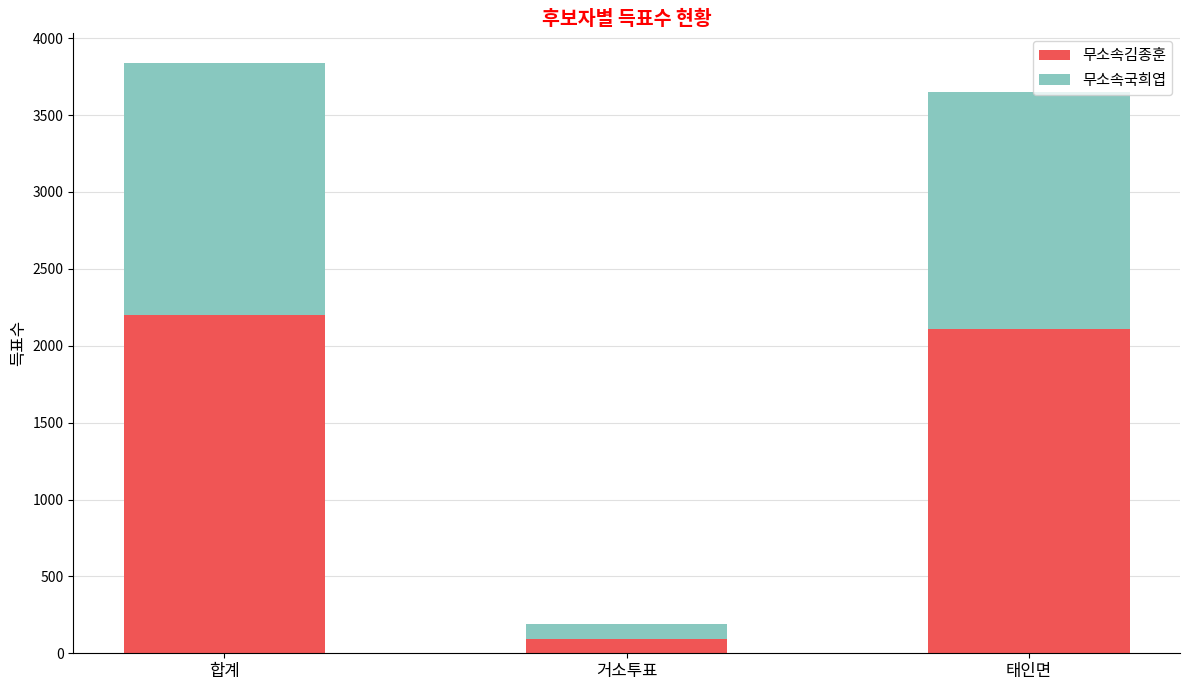

List the labels in order of 무소속김종훈 value, smallest first.

거소투표, 태인면, 합계